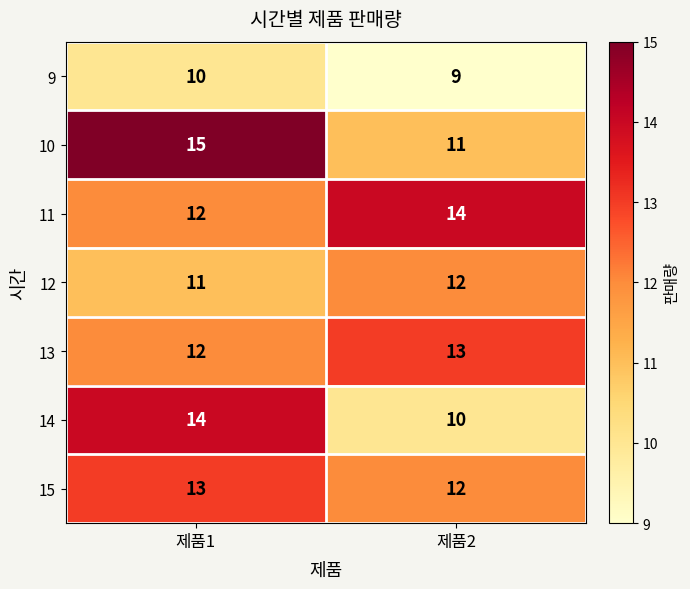

What is the difference between the maximum and minimum values in the 14 series?

4